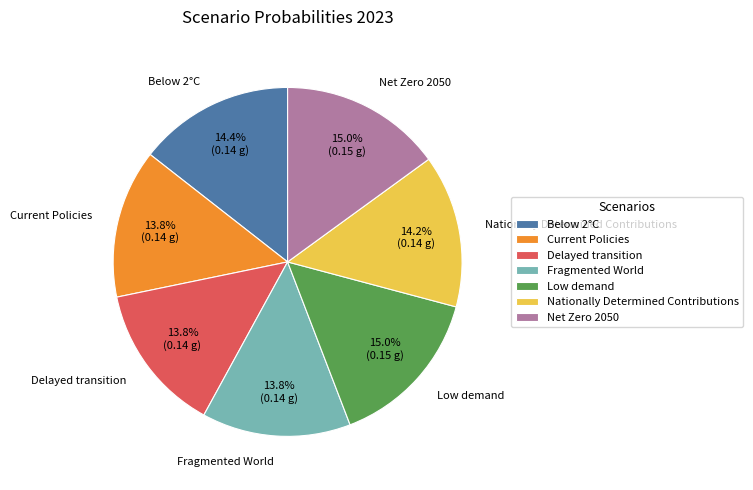

What percentage do Low demand and Fragmented World together represent?

28.8%